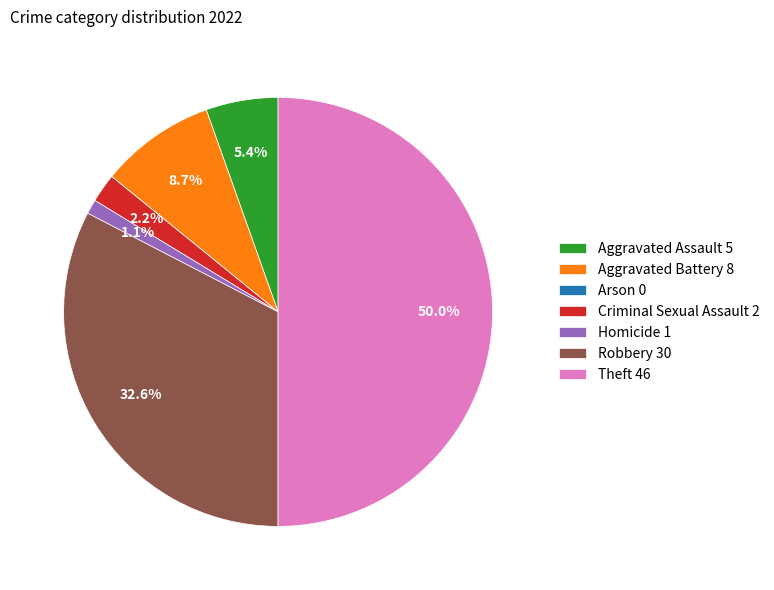

How much of the chart is everything except Criminal Sexual Assault 2?

97.8%